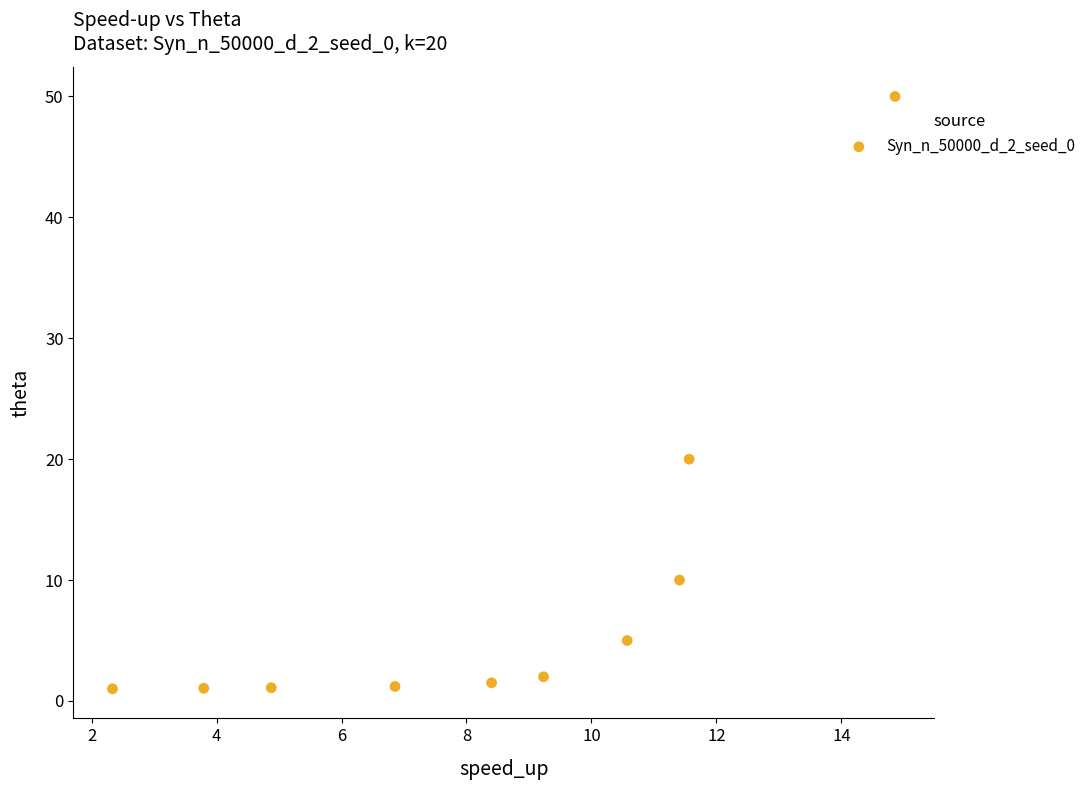

What is the range of Y values (max minus min)?

49.0